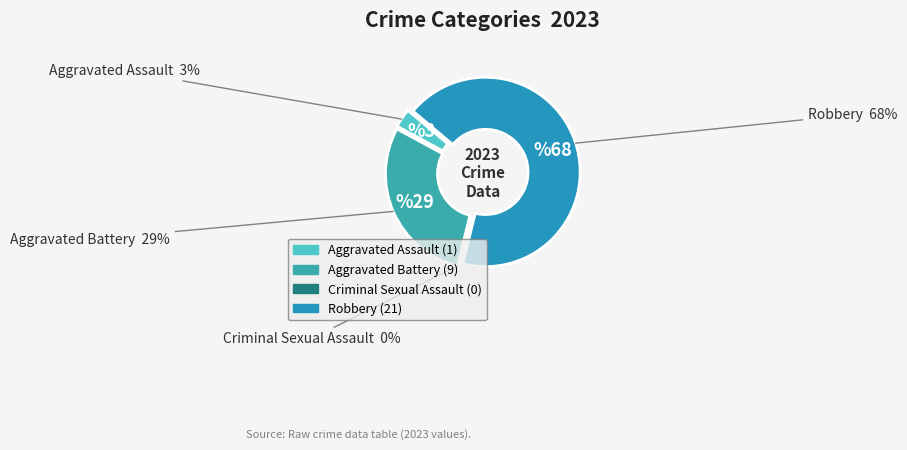

The Aggravated Assault slice represents 3% of the pie. True or false?

True